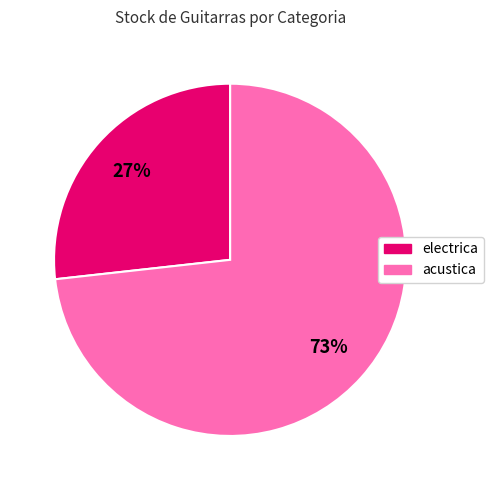

Is the sum of electrica and acustica greater than half?

Yes